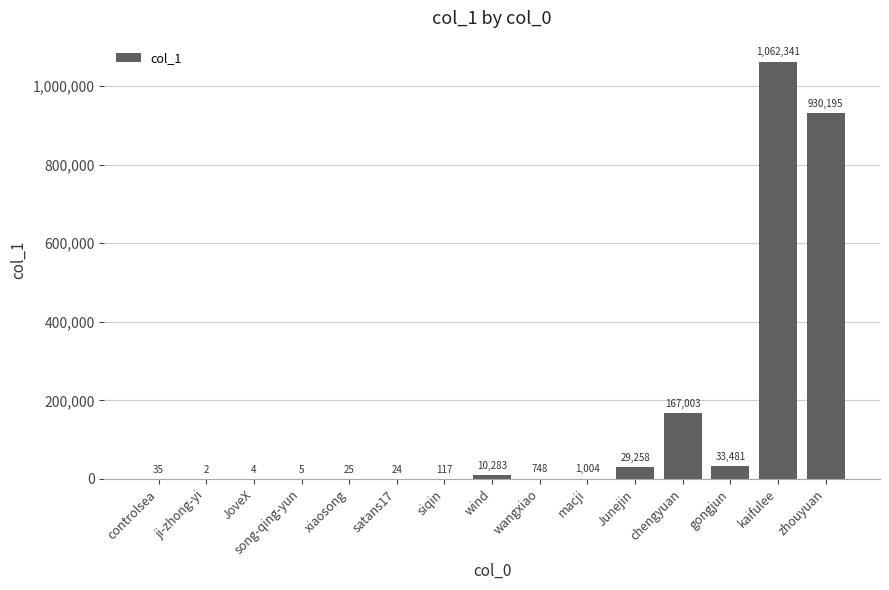

The chart shows a value of 35 at controlsea. True or false?

True